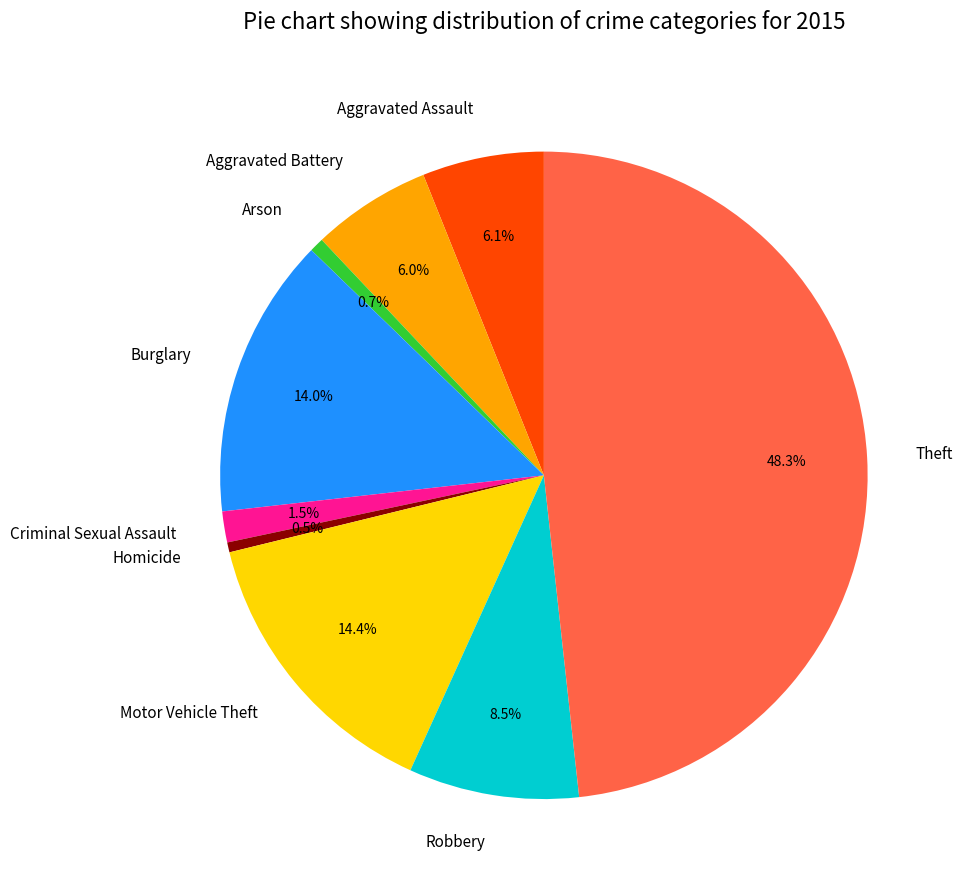

Which slice is the largest?

Theft